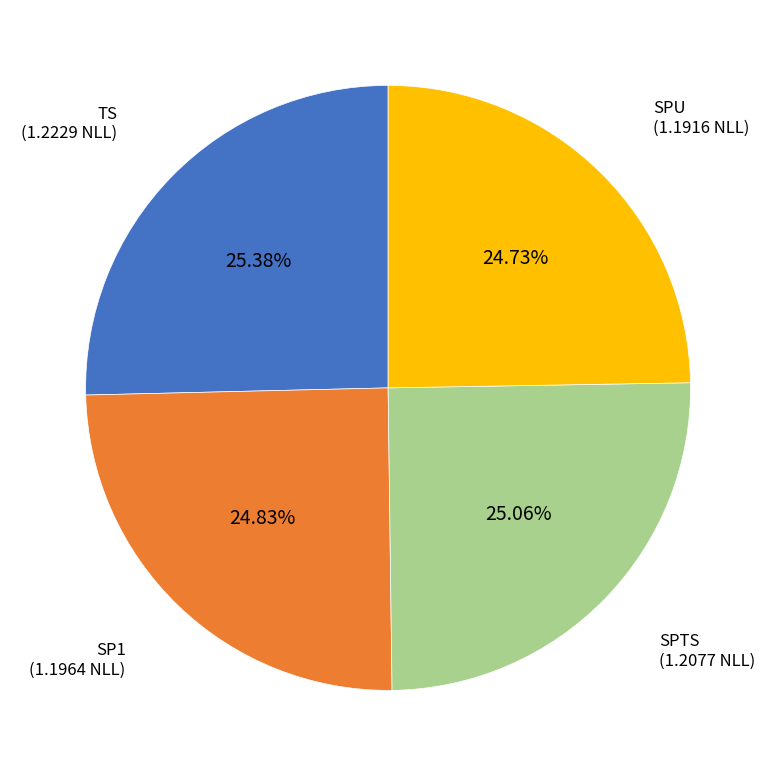

Is there a majority slice in this chart?

No